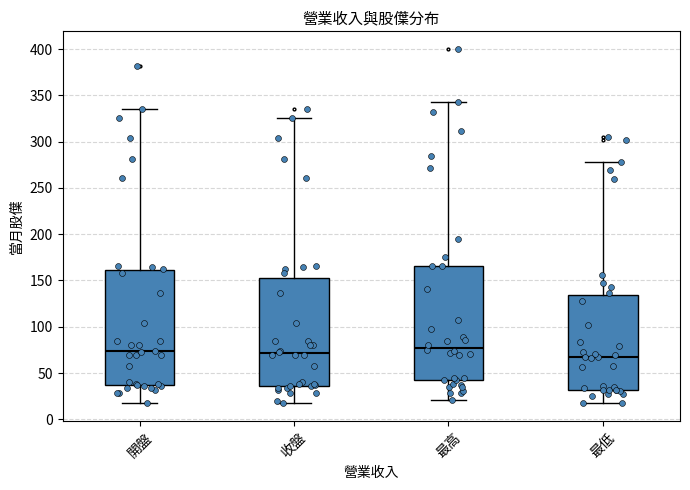

Reading left to right, transcribe this box plot: for each box, give where its median line is, the range the box spans, and where its two whiskers end, as read against the y-axis. The values are not printed on the chart, so give them approximately, as read against the axis.

開盤: median 75, box 35 to 160, whiskers 20 to 335
收盤: median 70, box 35 to 155, whiskers 20 to 325
最高: median 80, box 45 to 165, whiskers 20 to 345
最低: median 65, box 30 to 135, whiskers 15 to 280